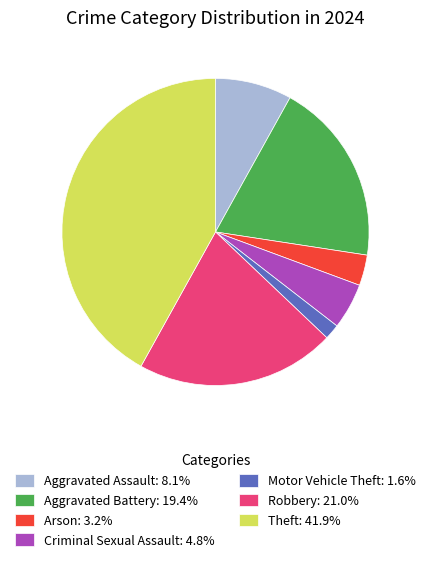

Is the sum of Motor Vehicle Theft: 1.6% and Aggravated Battery: 19.4% greater than half?

No